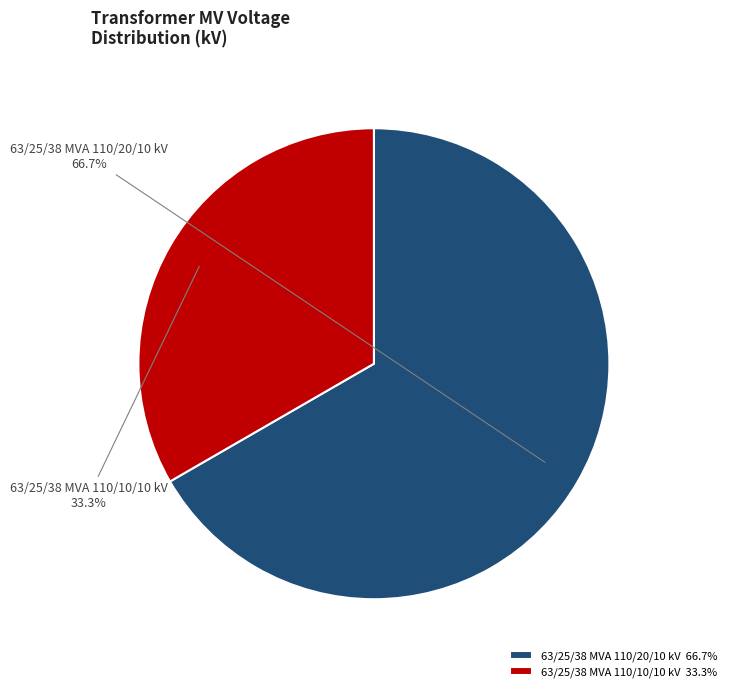

Is it true that 63/25/38 MVA 110/20/10 kV is 67% of the pie?

True